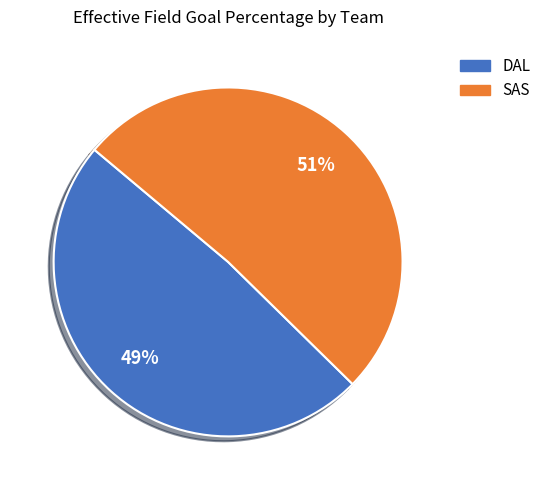

Count the number of slices in the pie.

2